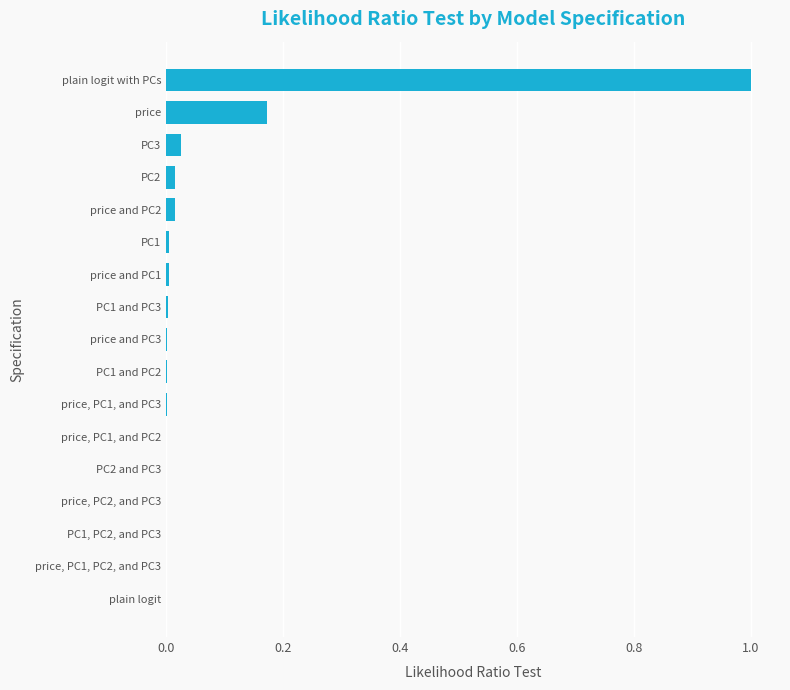

The chart shows a value of 0.3 at price. True or false?

False